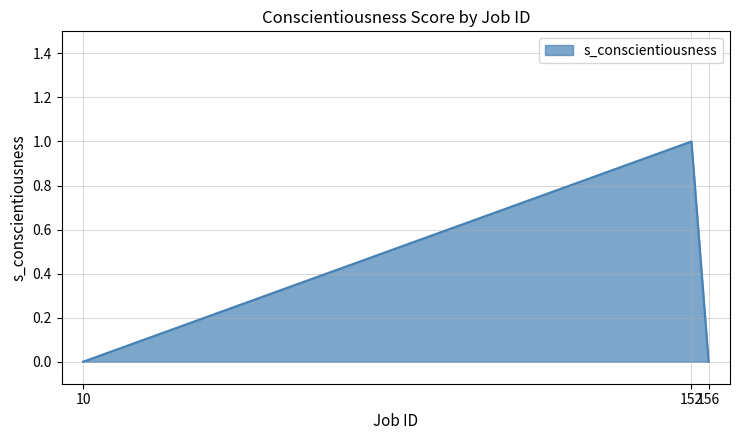

Does the chart have visible grid lines?

Yes